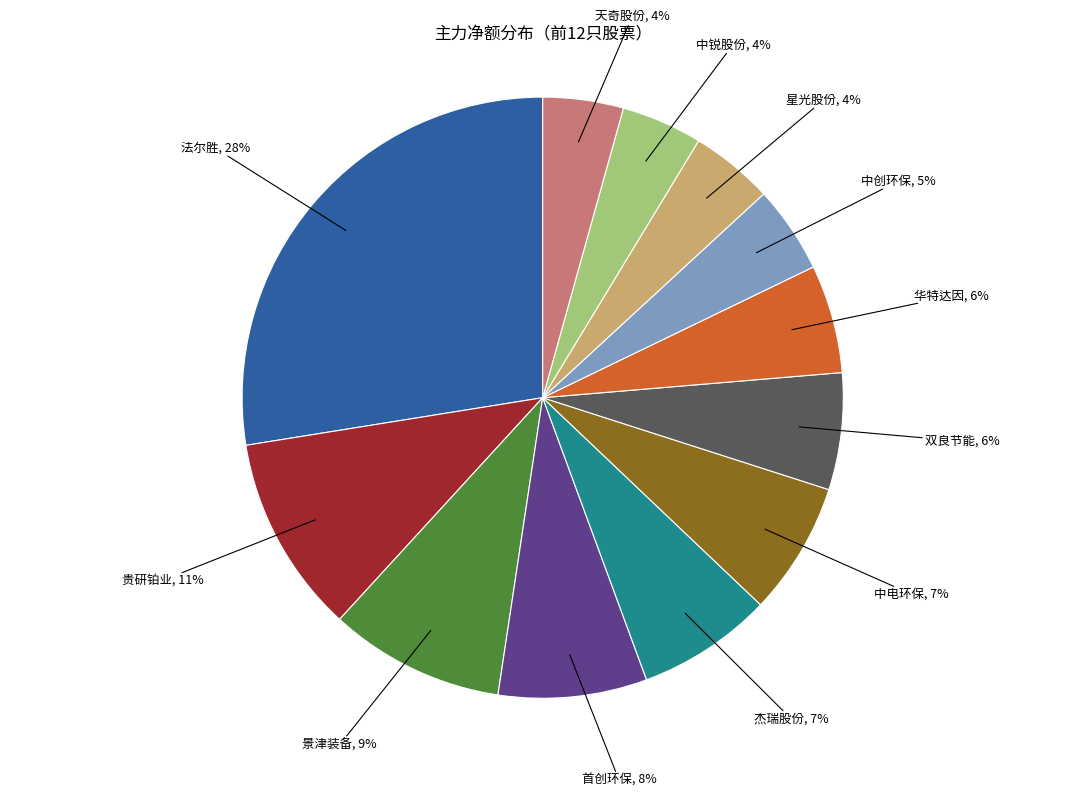

How many slices are in this pie chart?

12